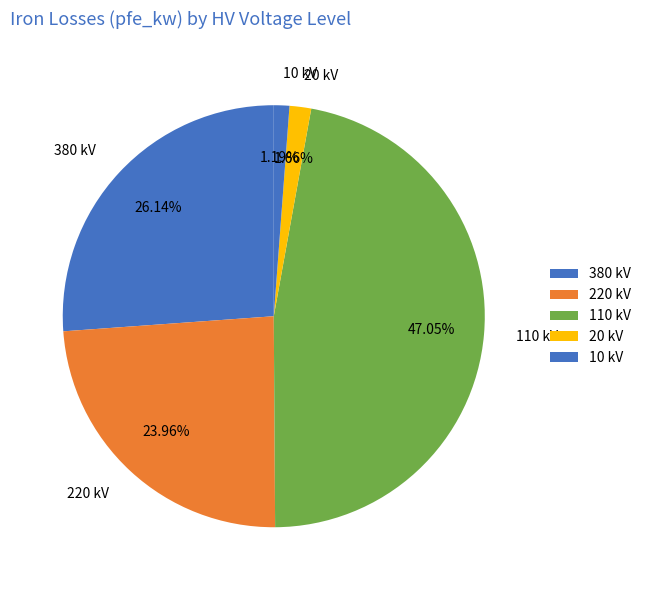

Between 110 kV and 20 kV, which is larger?

110 kV